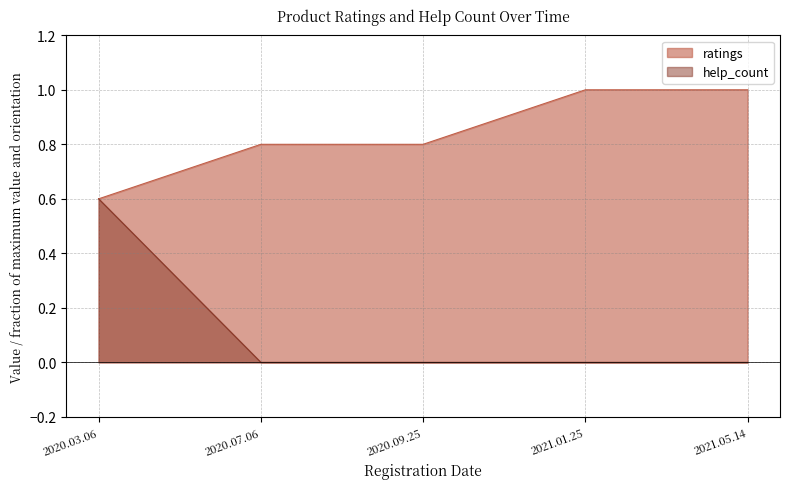

Between 2020.03.06 and 2021.05.14, which is larger?

2021.05.14